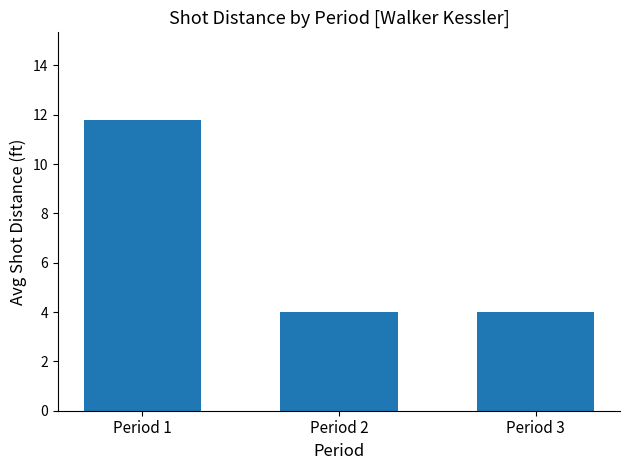

The chart shows a value of 4.0 at Period 2. True or false?

True